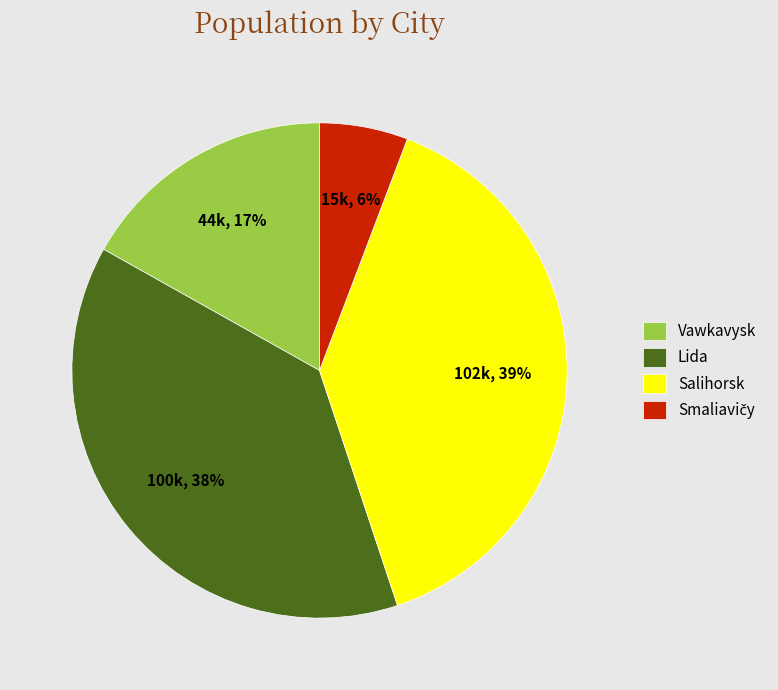

Is the sum of Vawkavysk and Salihorsk greater than half?

Yes